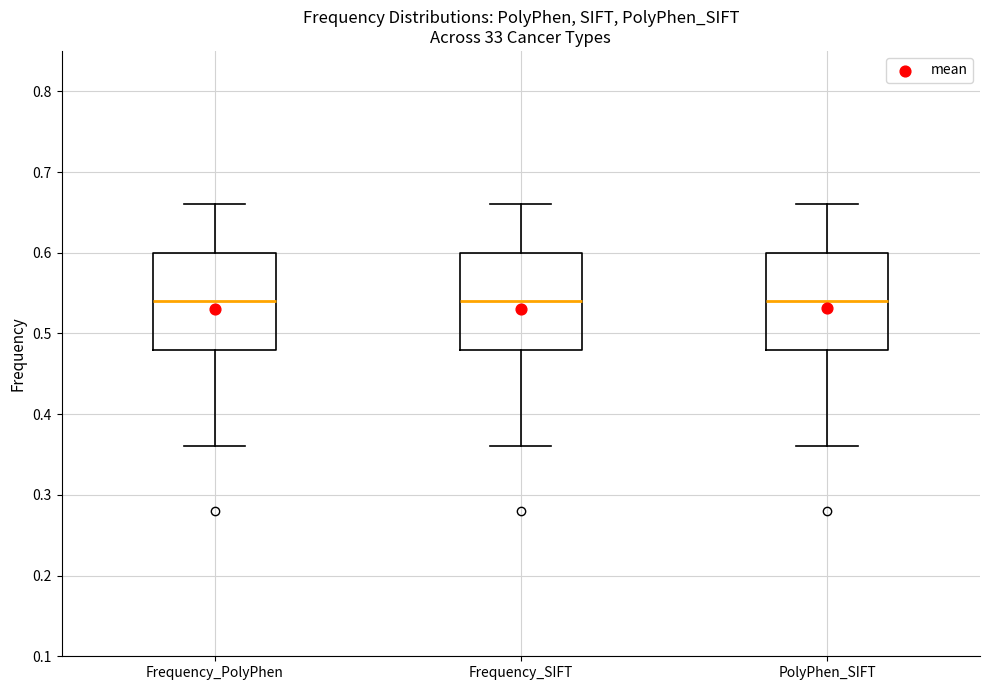

Reading left to right, read every box against the y-axis: the position of its median line, the range the box covers, and the ends of its whiskers. The values are not printed on the chart, so give them approximately, as read against the axis.

Frequency_PolyPhen: median 0.54, box 0.48 to 0.60, whiskers 0.36 to 0.66
Frequency_SIFT: median 0.54, box 0.48 to 0.60, whiskers 0.36 to 0.66
PolyPhen_SIFT: median 0.54, box 0.48 to 0.60, whiskers 0.36 to 0.66